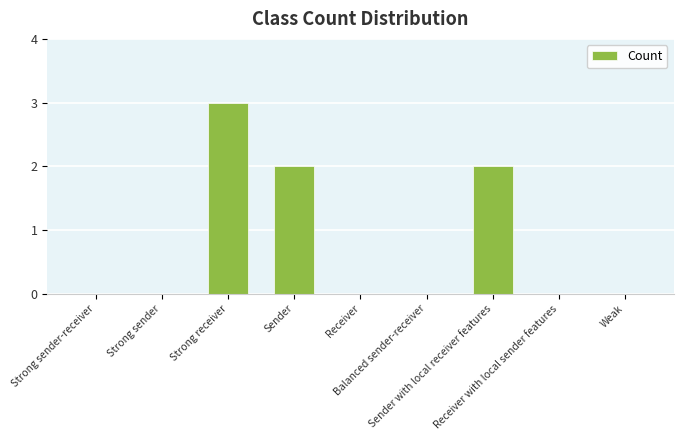

How many data points does each series have?

9